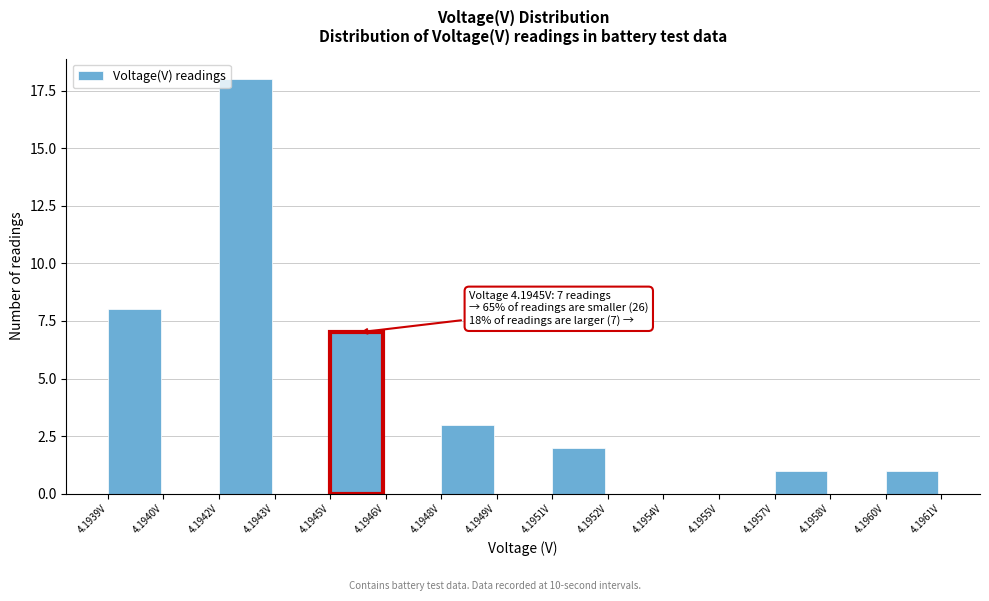

Reading right to left, transcribe all the data shown in this chart.

4.1960V=1	4.1958V=0	4.1957V=1	4.1955V=0	4.1954V=0	4.1952V=0	4.1951V=2	4.1949V=0	4.1948V=3	4.1946V=0	4.1945V=7	4.1943V=0	4.1942V=18	4.1940V=0	4.1939V=8